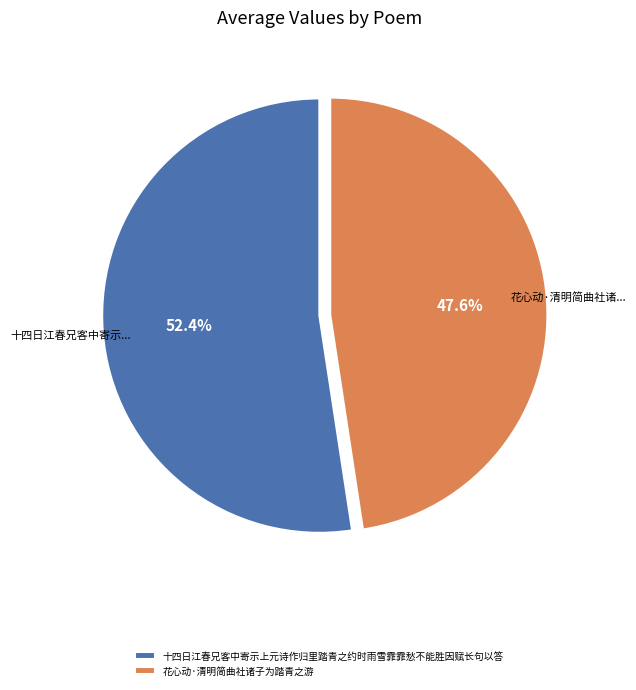

Which has a higher value, 花心动·清明简曲社诸子为踏青之游 or 十四日江春兄客中寄示上元诗作归里踏青之约时雨雪霏霏愁不能胜因赋长句以答?

十四日江春兄客中寄示上元诗作归里踏青之约时雨雪霏霏愁不能胜因赋长句以答